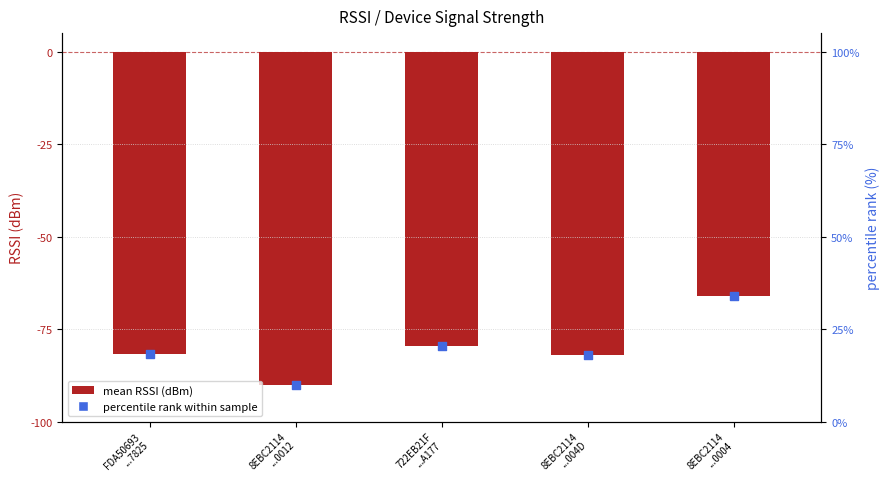

Which series has the largest Y range (max minus min)?

mean RSSI (dBm)